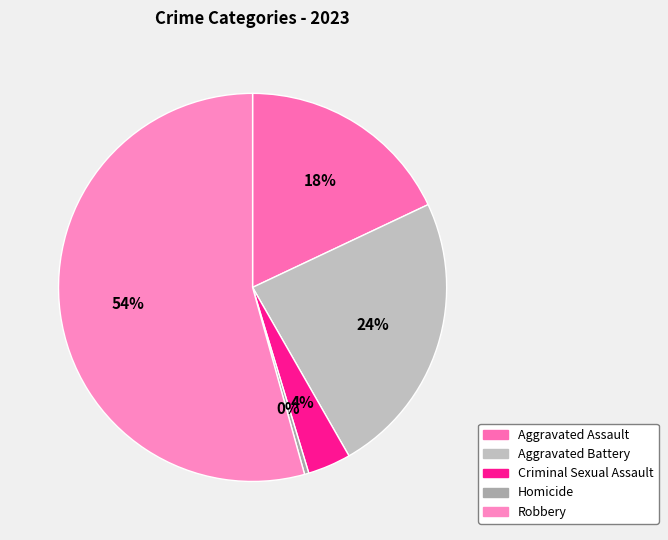

Is there a majority slice in this chart?

Yes